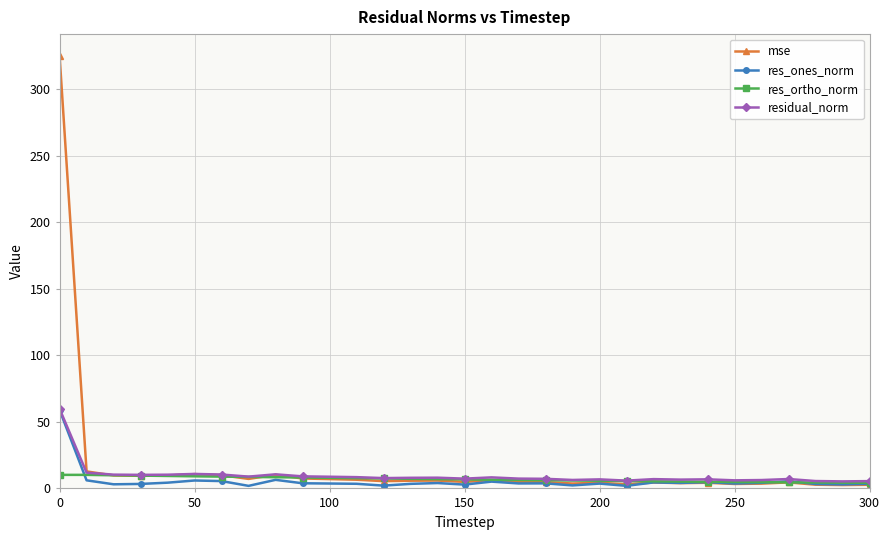

Which series has the largest range (max minus min)?

mse